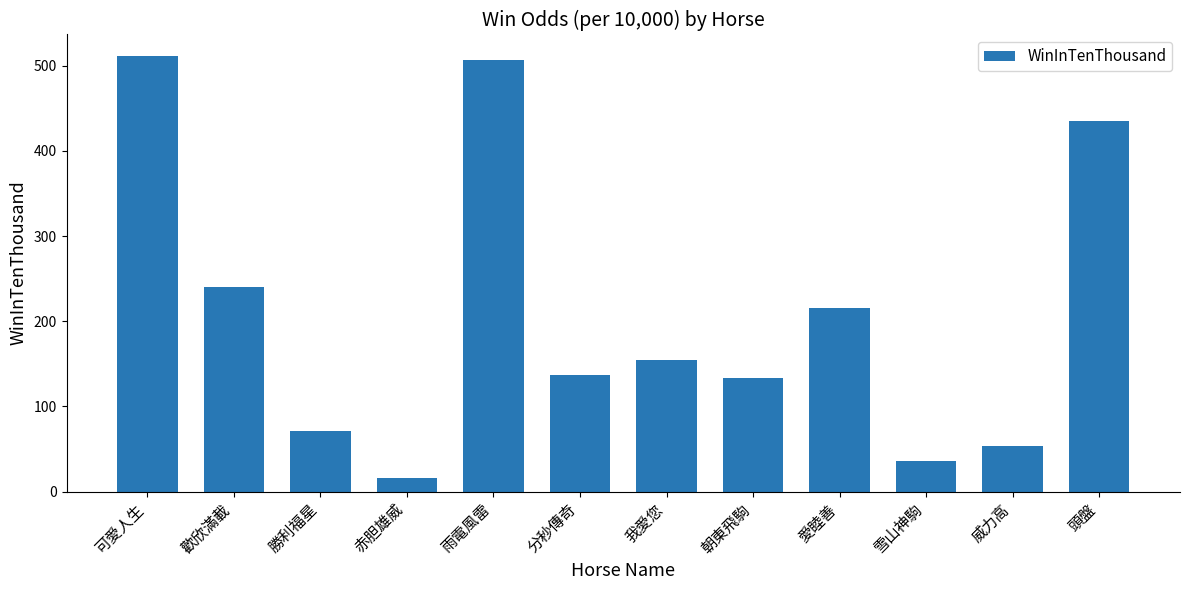

Does the chart contain stacked bars?

No